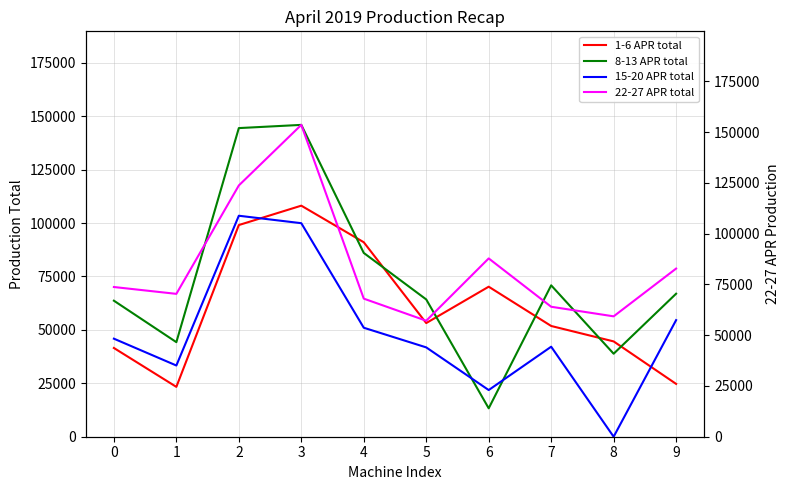

Does the chart display data point markers on the line(s)?

No